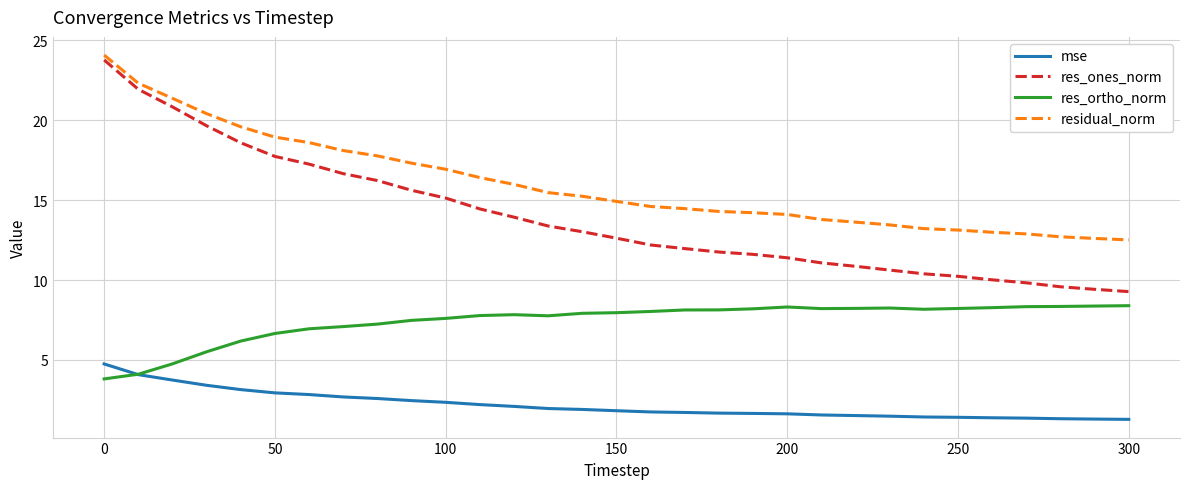

Which series has the largest range (max minus min)?

res_ones_norm